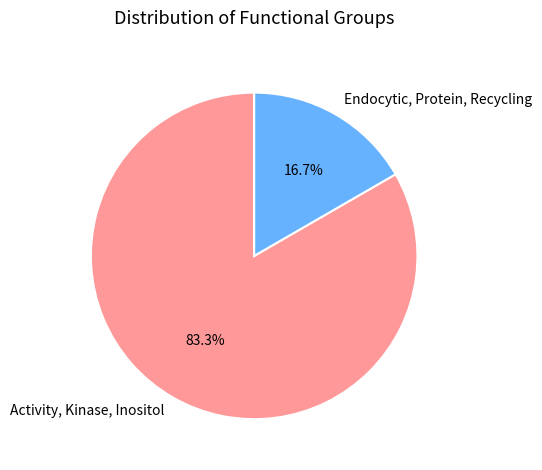

To the nearest percent, what is the average slice percentage?

50%